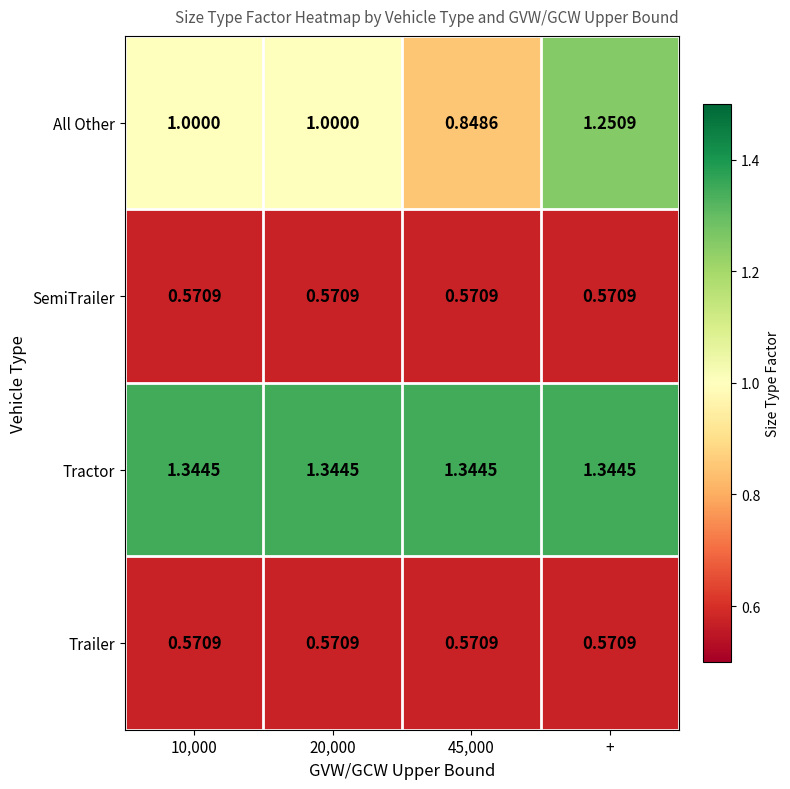

Which series has the largest total across all categories?

Tractor